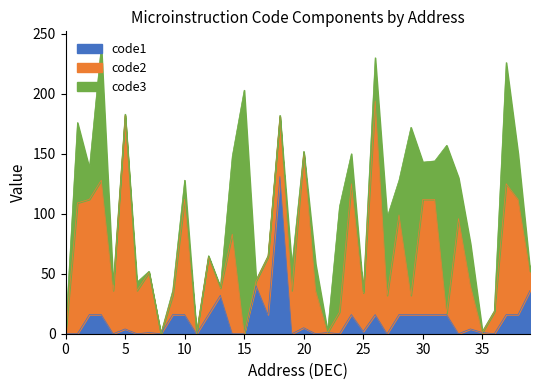

True or false: code3 and code1 intersect in this chart.

True